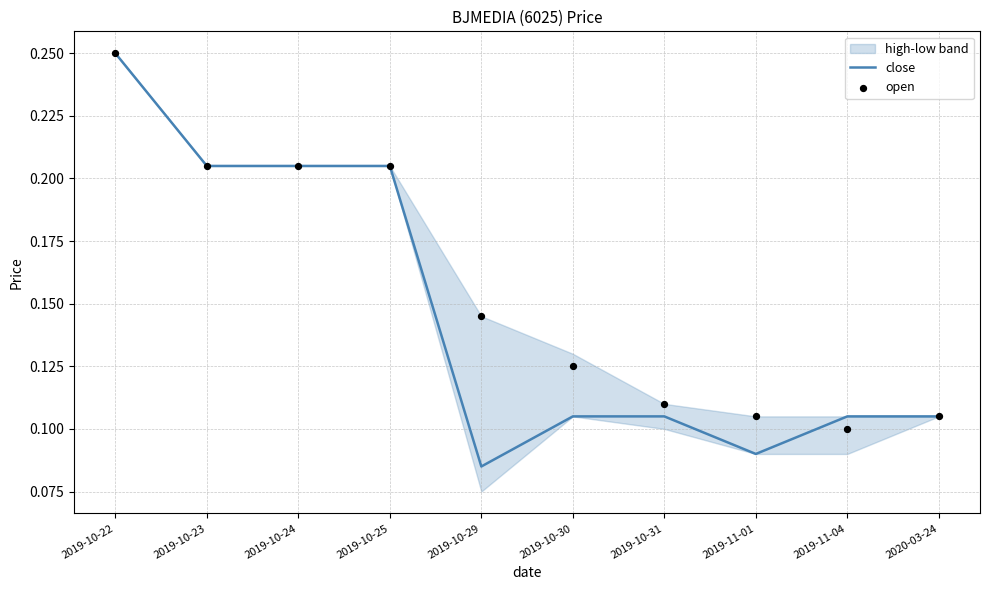

At which label does close reach its peak?

2019-10-22